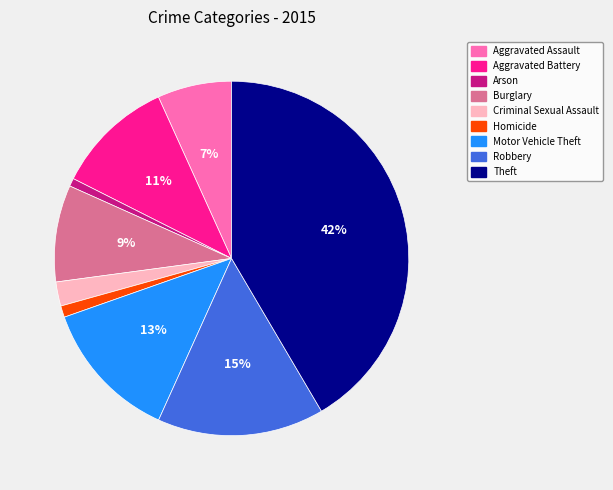

To the nearest percent, what is the difference between the Criminal Sexual Assault and Aggravated Battery slice percentages?

9%